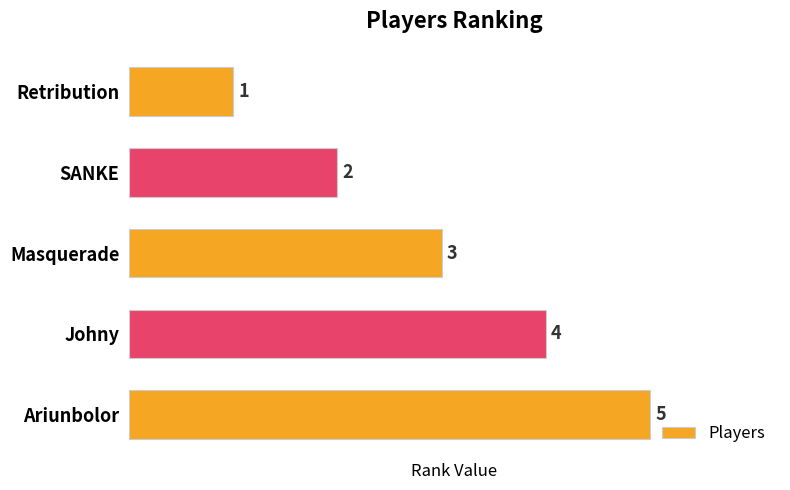

How many values are below 3?

2